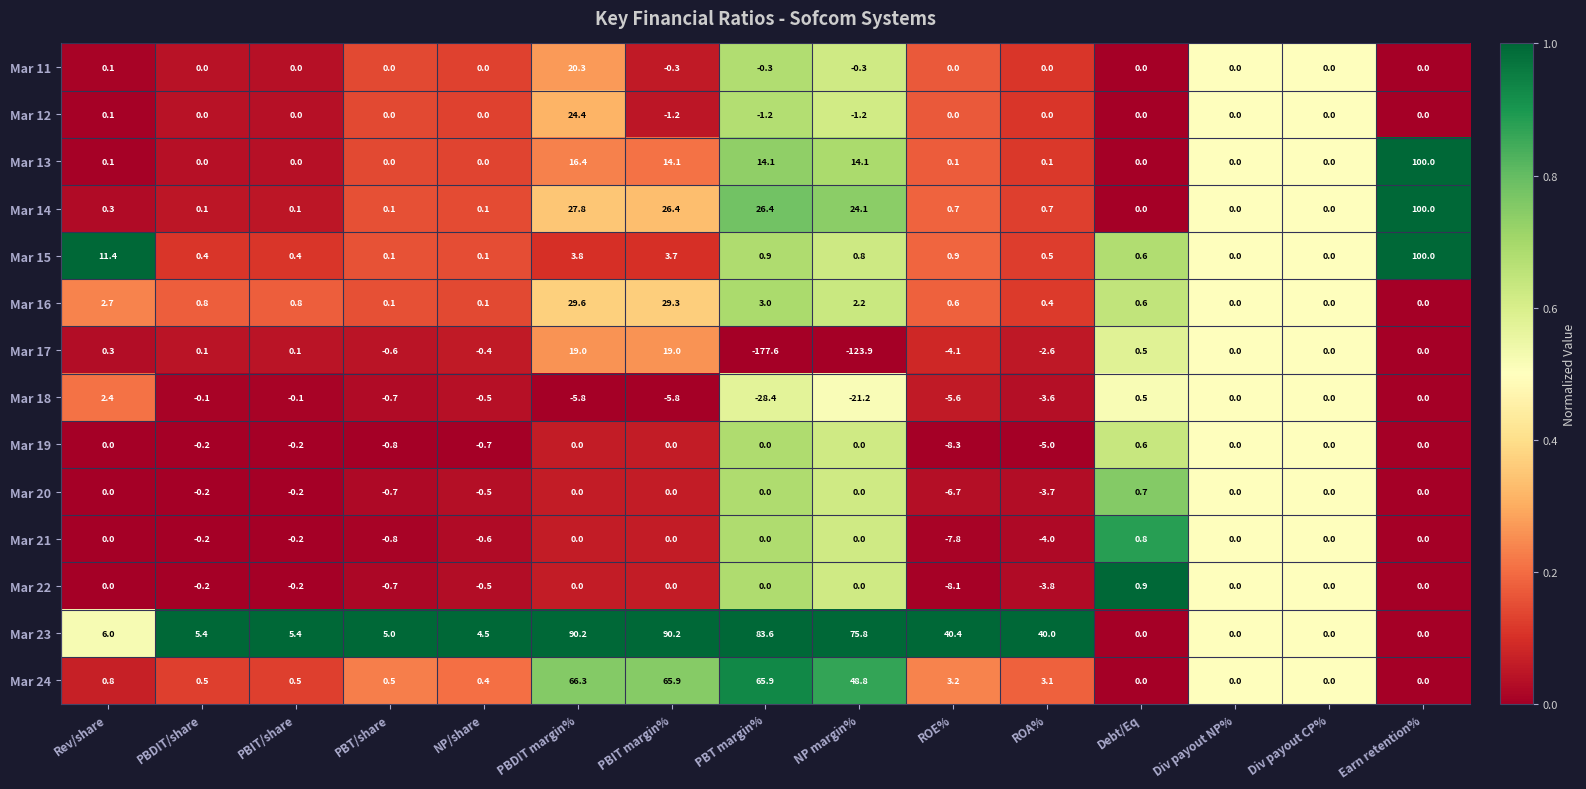

What is the sum of the Mar 19 values at NP margin% and NP/share?

-0.7